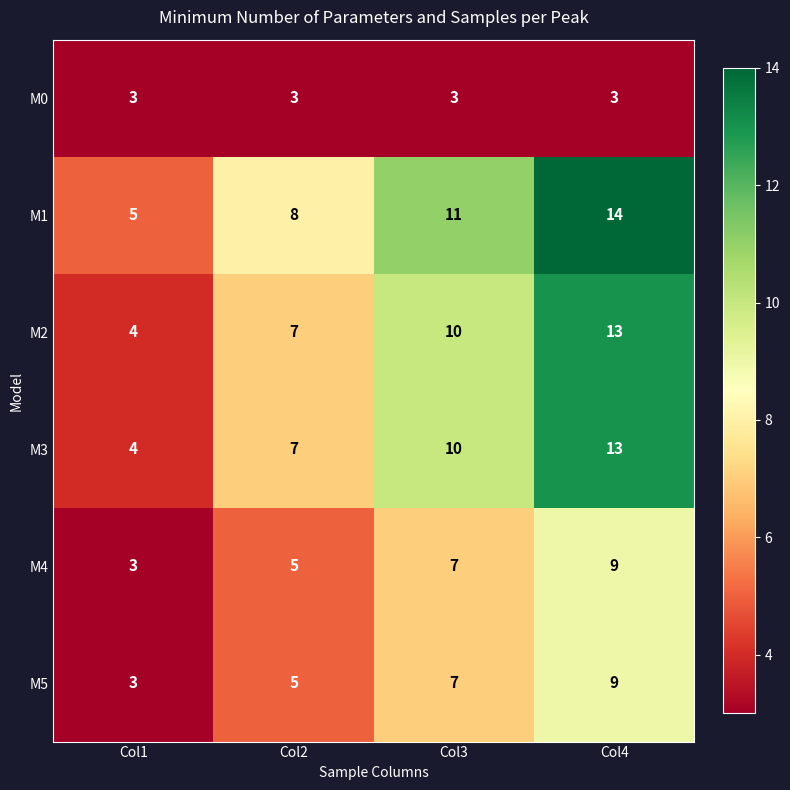

What is the sum of all M0 values?

12